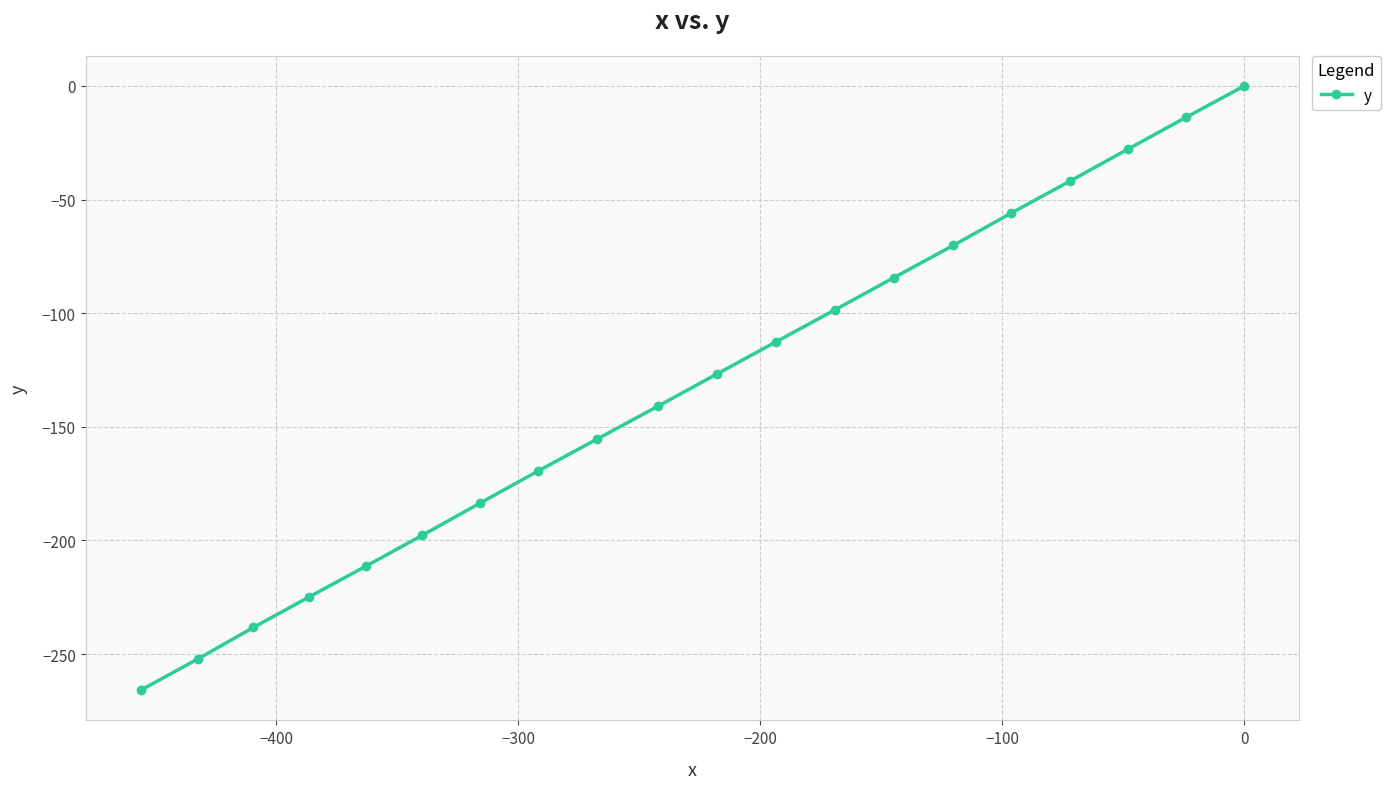

What is the difference between the second highest and minimum values?

252.2